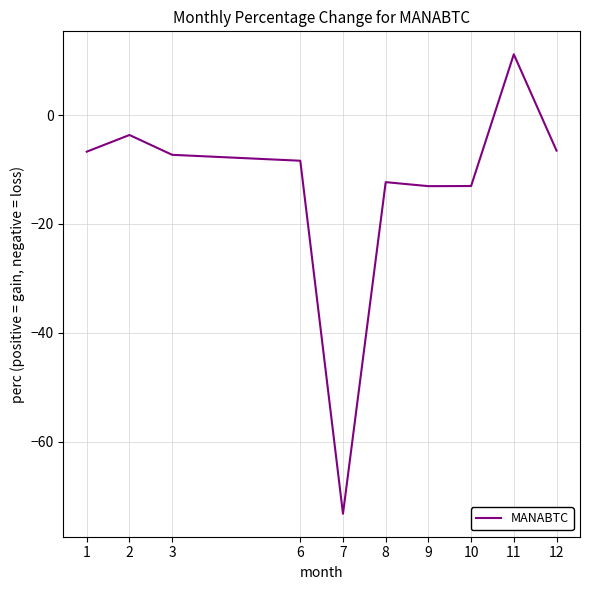

True or false: the data shows 11.2 at 11.

True